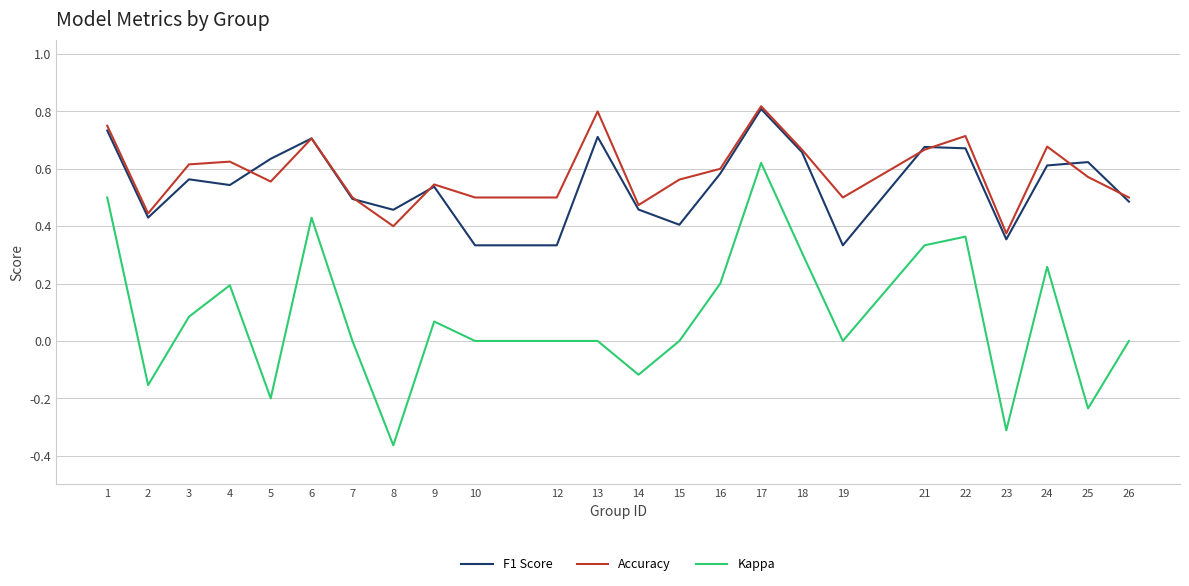

True or false: F1 Score and Accuracy intersect in this chart.

True